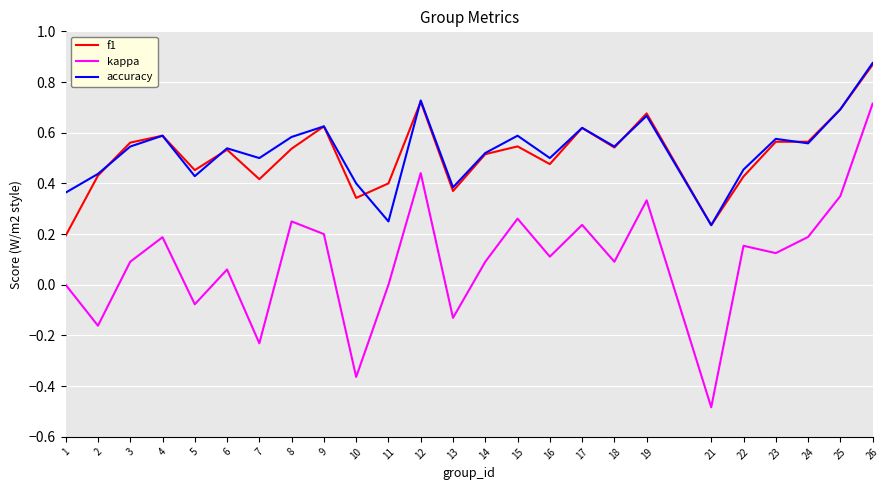

What is the total value across all series at 4?

1.4